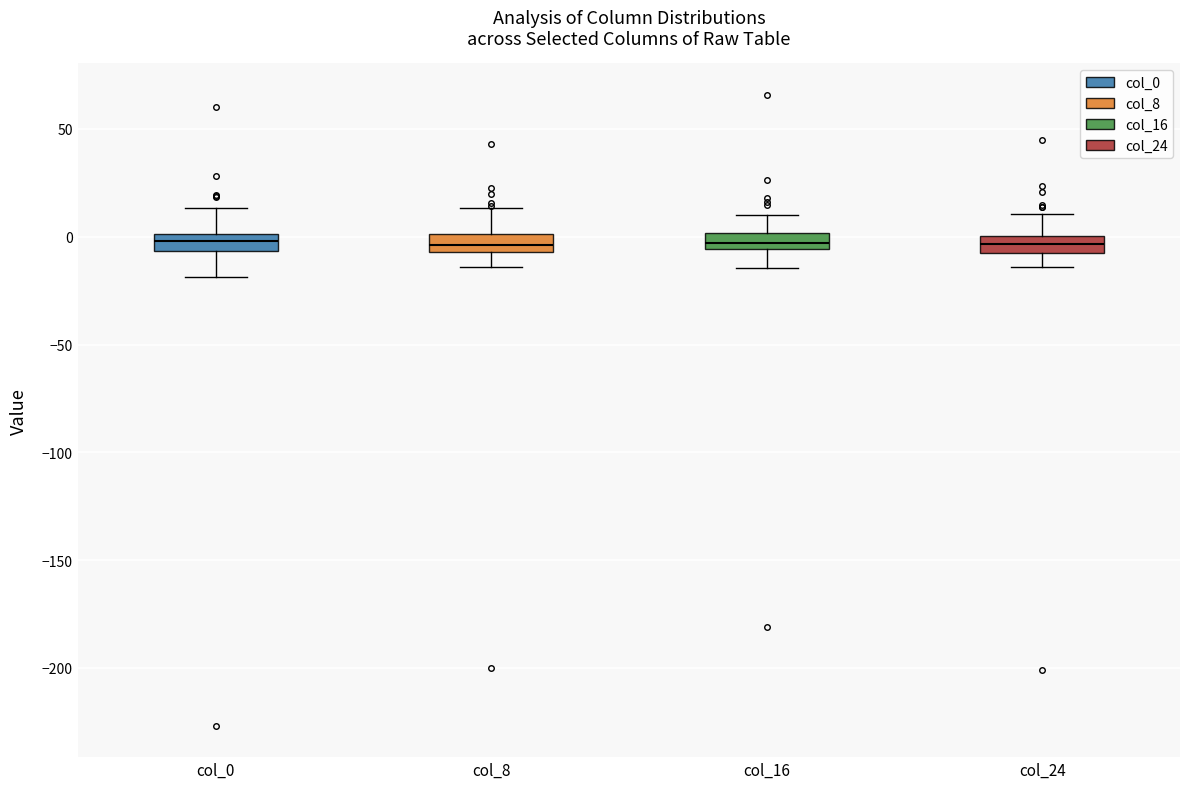

Where is the lower edge of the box for col_8 on the y-axis? The values are not printed on the chart, so give them approximately, as read against the axis.

-5